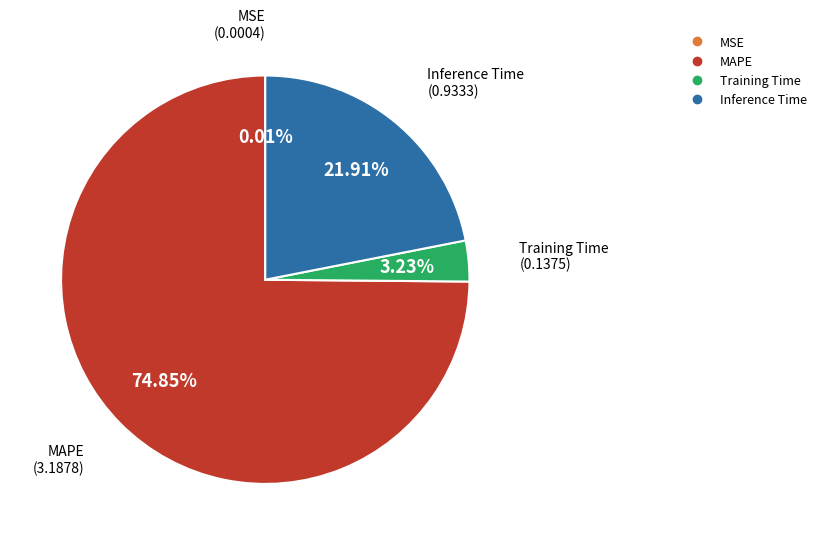

To the nearest percent, what is the difference between the largest and smallest slice percentages?

75%